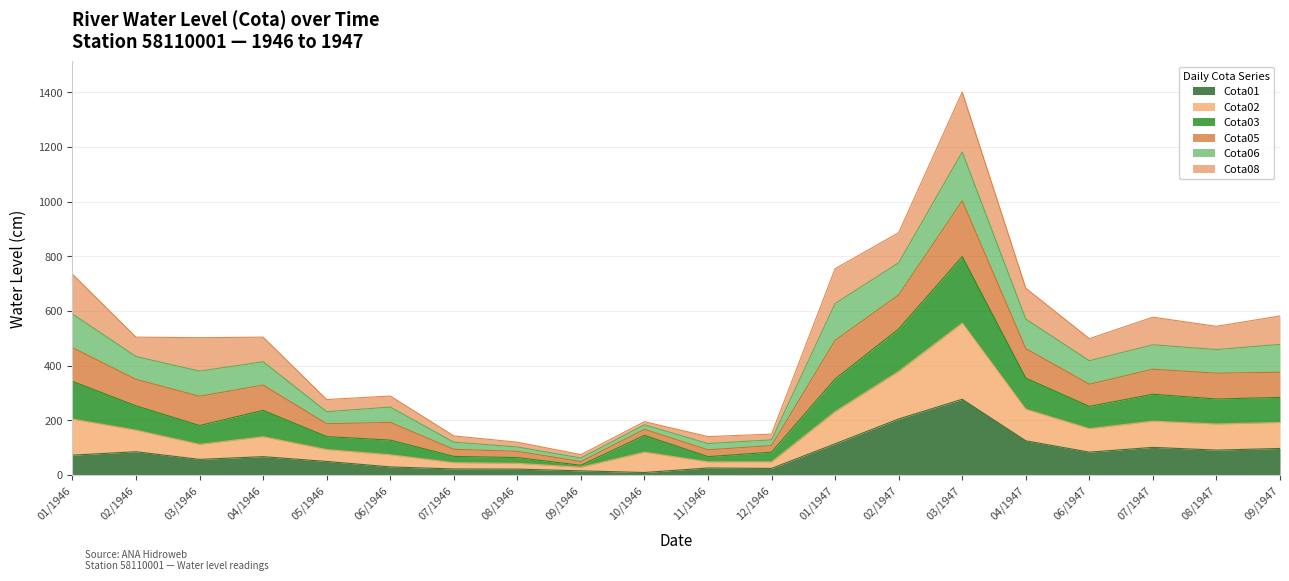

Which category has the highest value in the Cota01 series?

03/1947